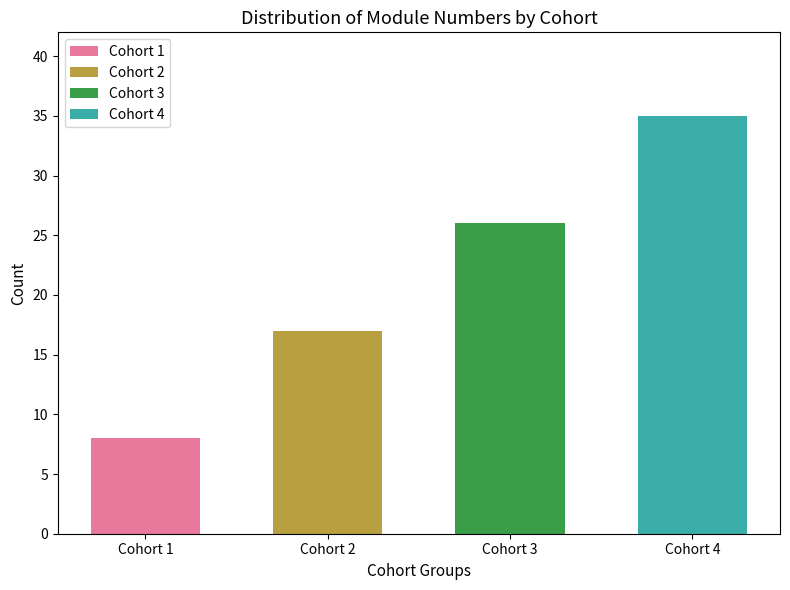

How many bars are there in total?

4